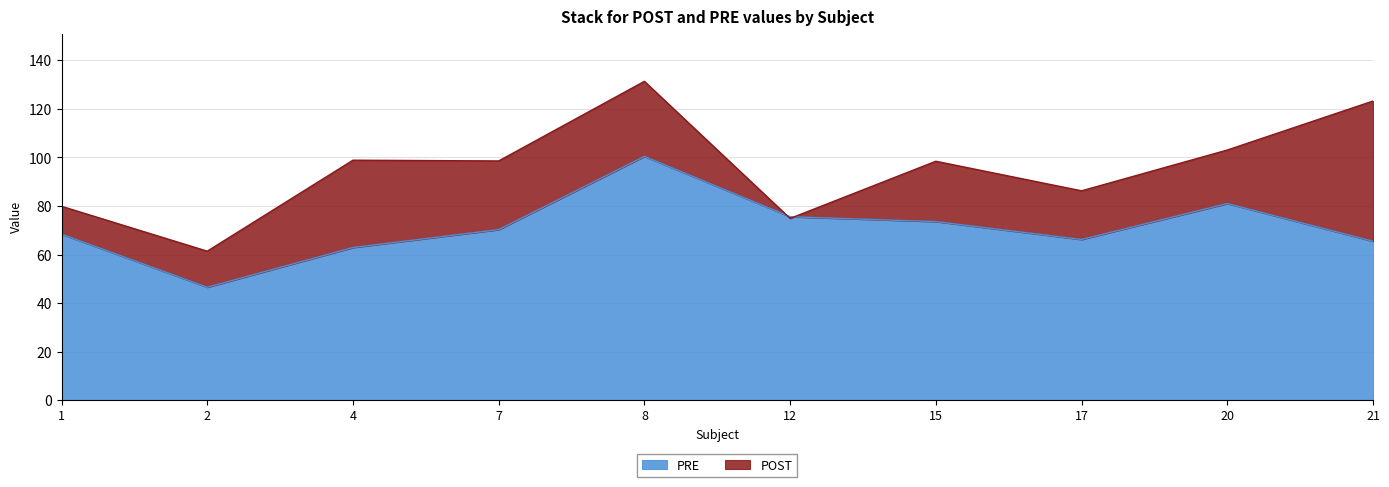

The PRE series shows 62.9 at 4. True or false?

True